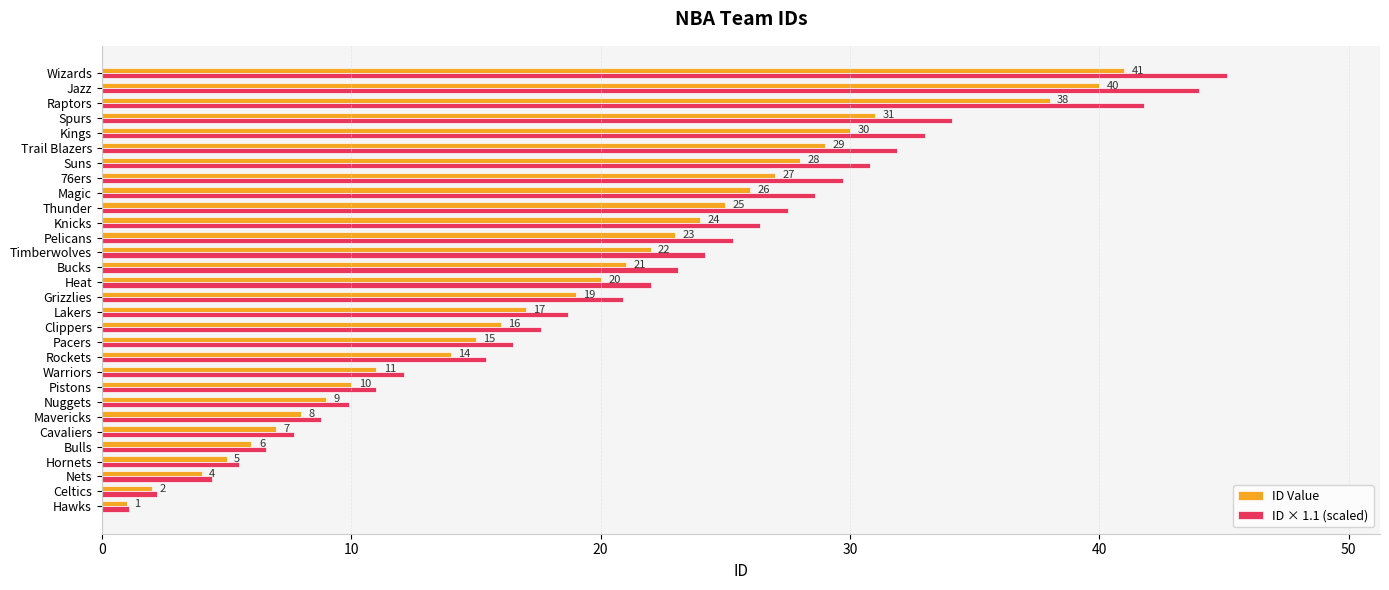

Is it true that ID × 1.1 (scaled) equals 24.7 at Lakers?

False